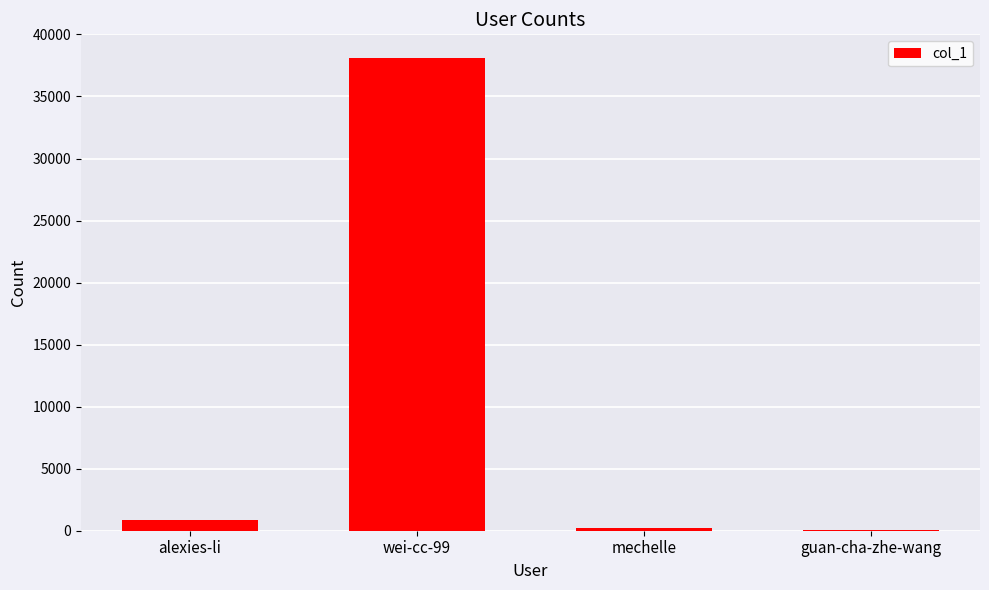

True or false: the data shows 858 at alexies-li.

True